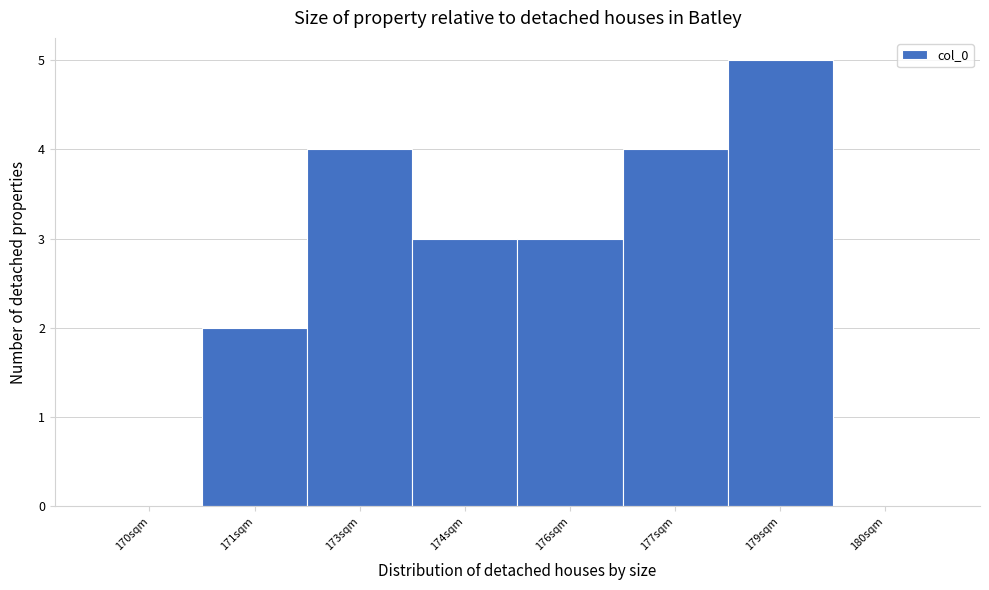

Reading left to right, transcribe all the data shown in this chart.

170sqm=0	171sqm=2	173sqm=4	174sqm=3	176sqm=3	177sqm=4	179sqm=5	180sqm=0